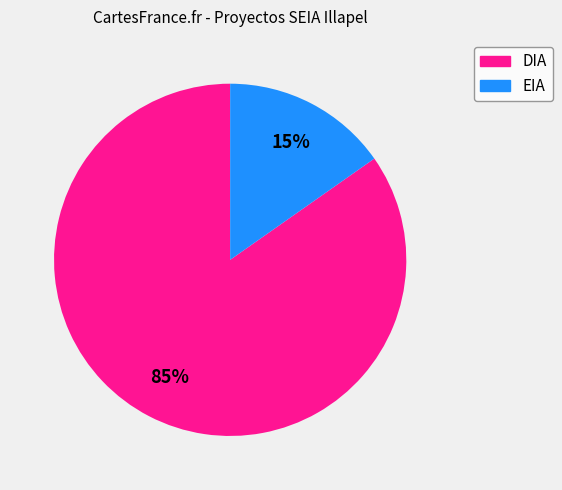

How many segments does this pie chart have?

2